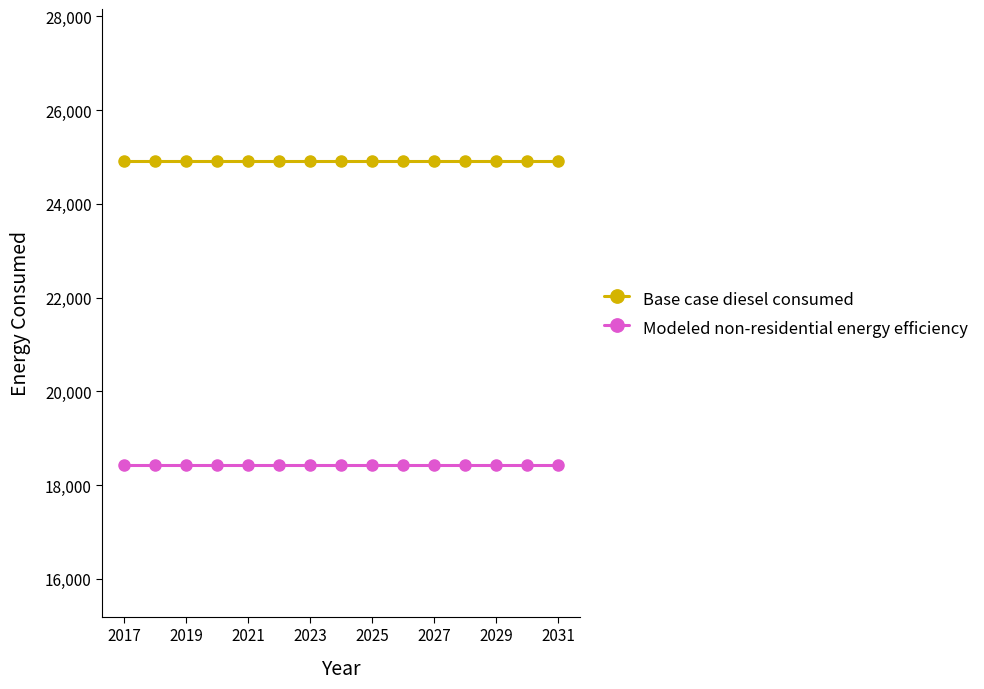

List the series in order of their peak value, highest first.

Base case diesel consumed, Modeled non-residential energy efficiency